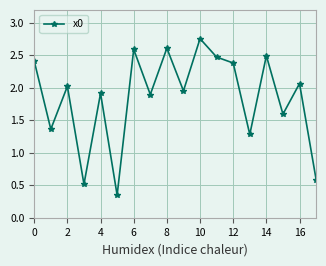

What is the difference between the maximum and minimum values?

2.4